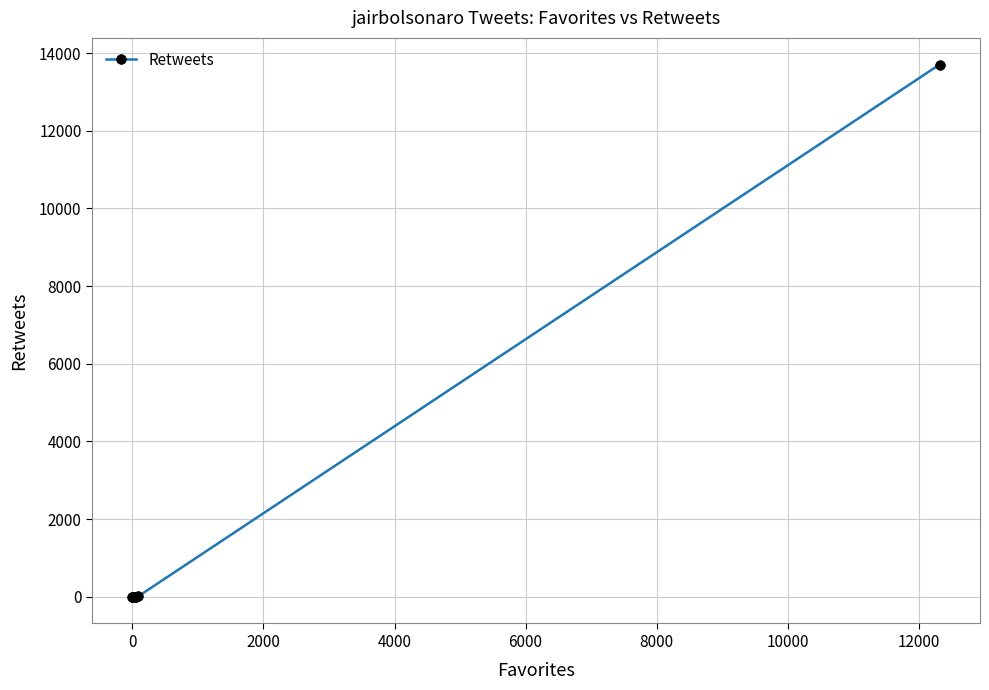

What is the difference between the maximum and minimum values?

13706